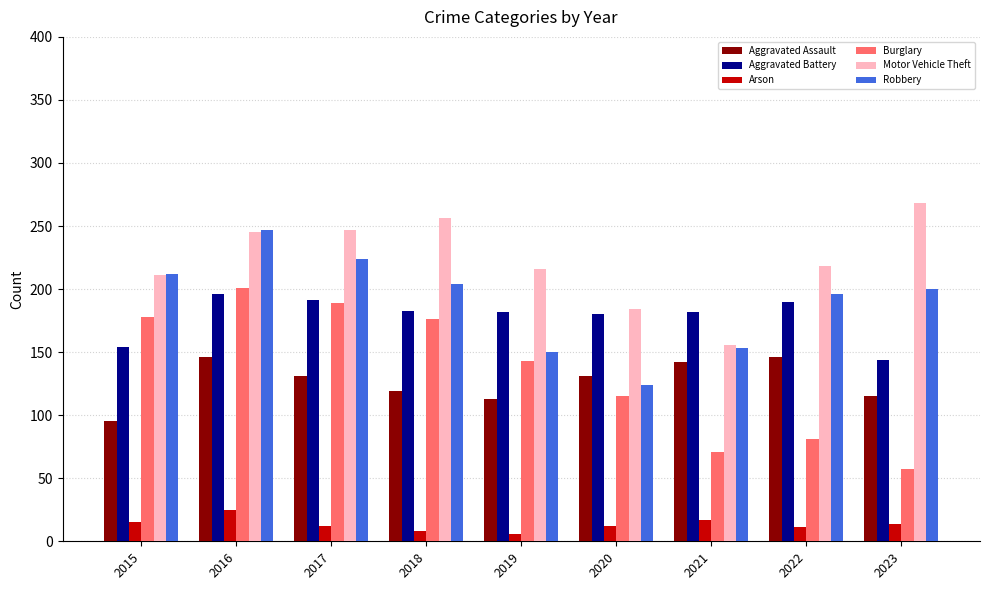

What are all the series names shown in the legend?

Aggravated Assault, Aggravated Battery, Arson, Burglary, Motor Vehicle Theft, Robbery